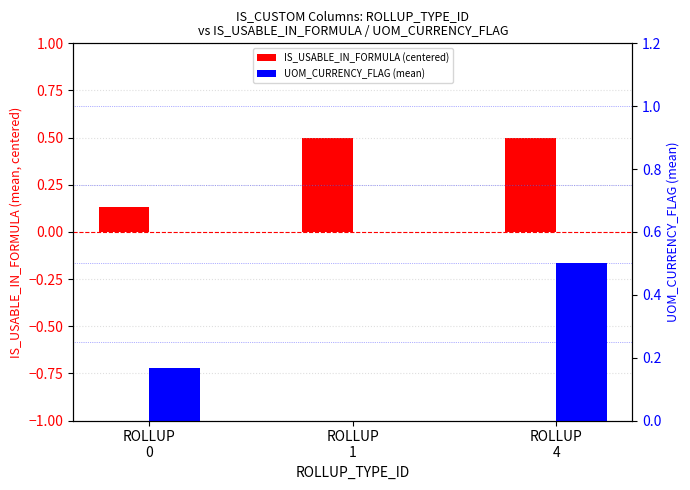

How many bars are there in total?

6